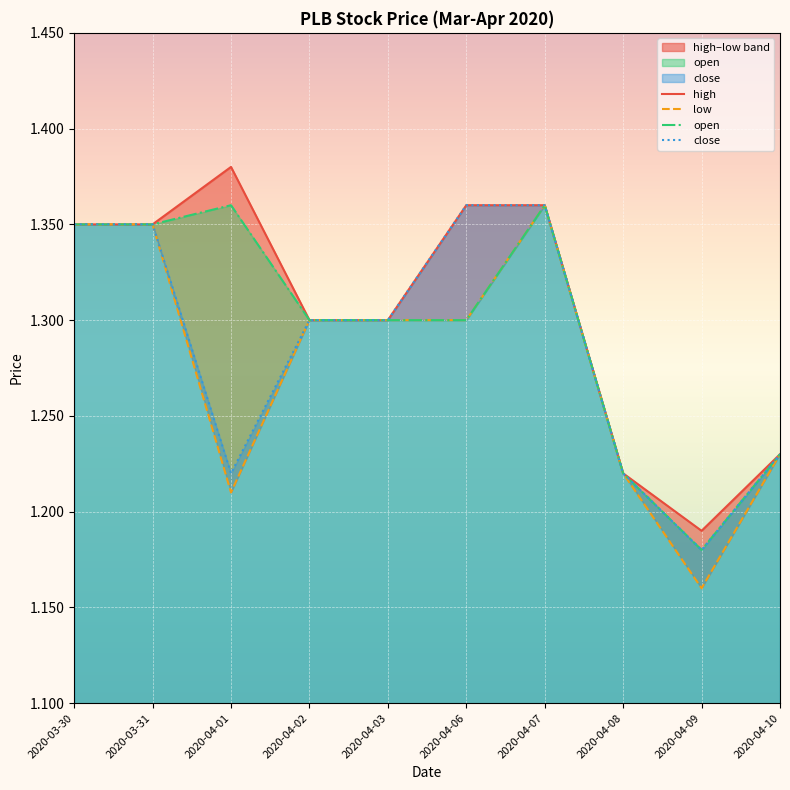

Which category has the highest value across all series?

2020-04-01